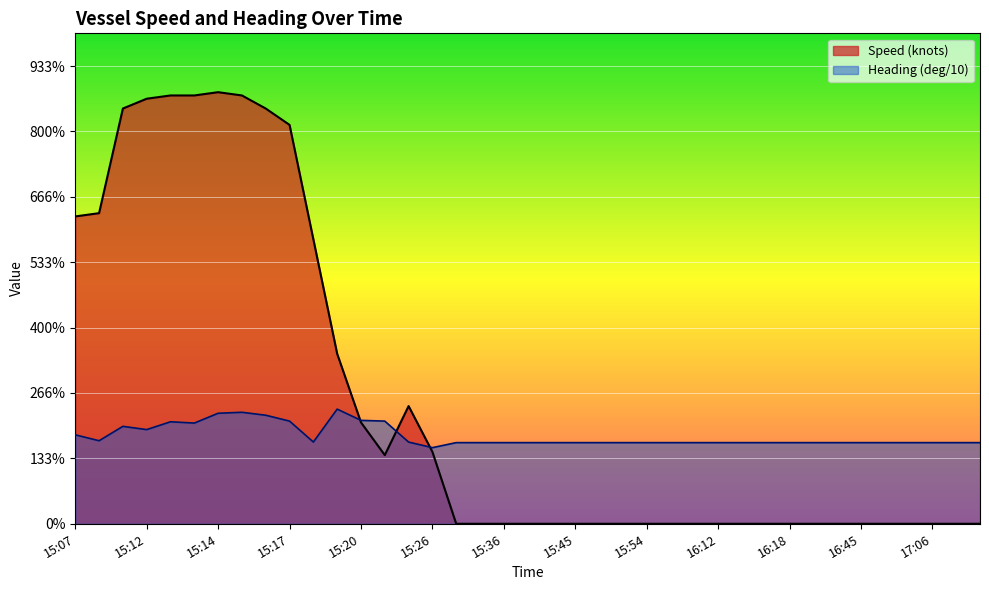

Count the number of categories in the chart.

39